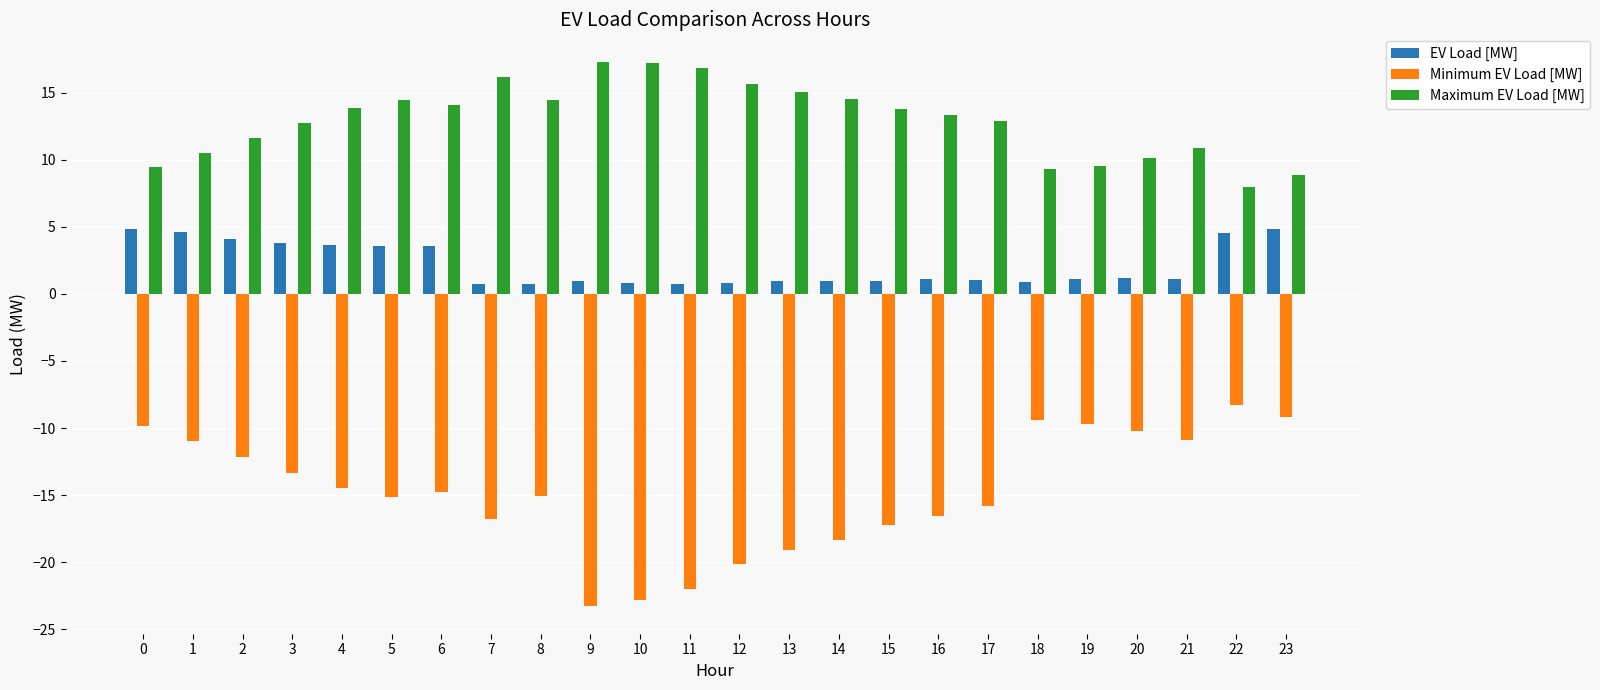

What is the difference between the maximum and minimum values in the Minimum EV Load [MW] series?

15.0